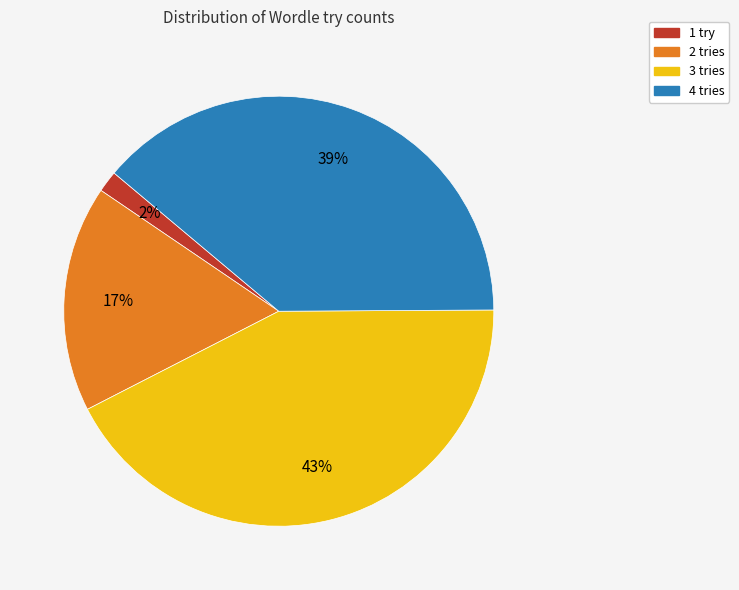

What is the largest slice in the pie chart?

3 tries